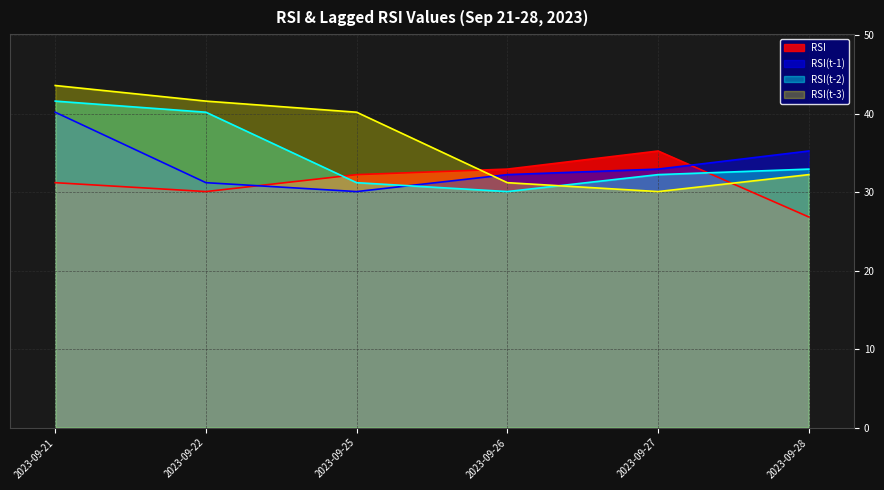

Which category has the highest value in the RSI(t-3) series?

2023-09-21